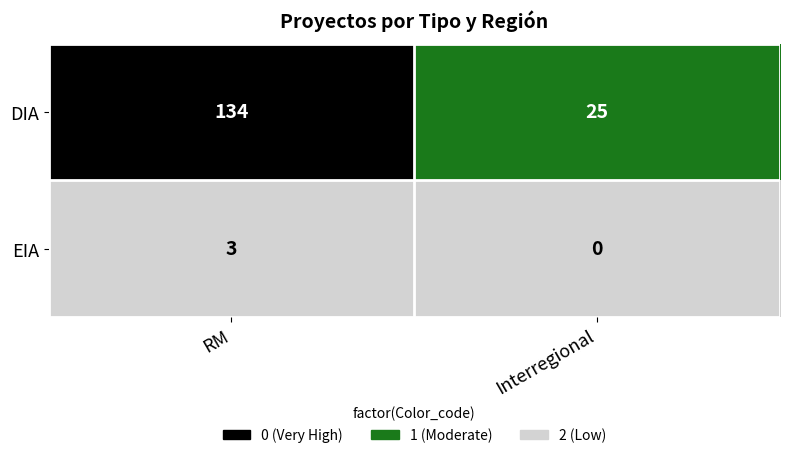

Between RM and Interregional, which series saw the biggest shift?

DIA